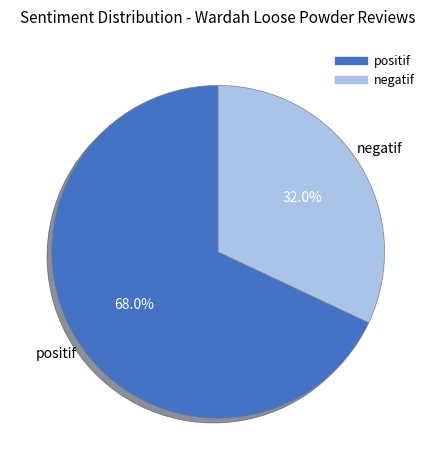

To the nearest percent, what is the difference between the largest and smallest slice percentages?

36%